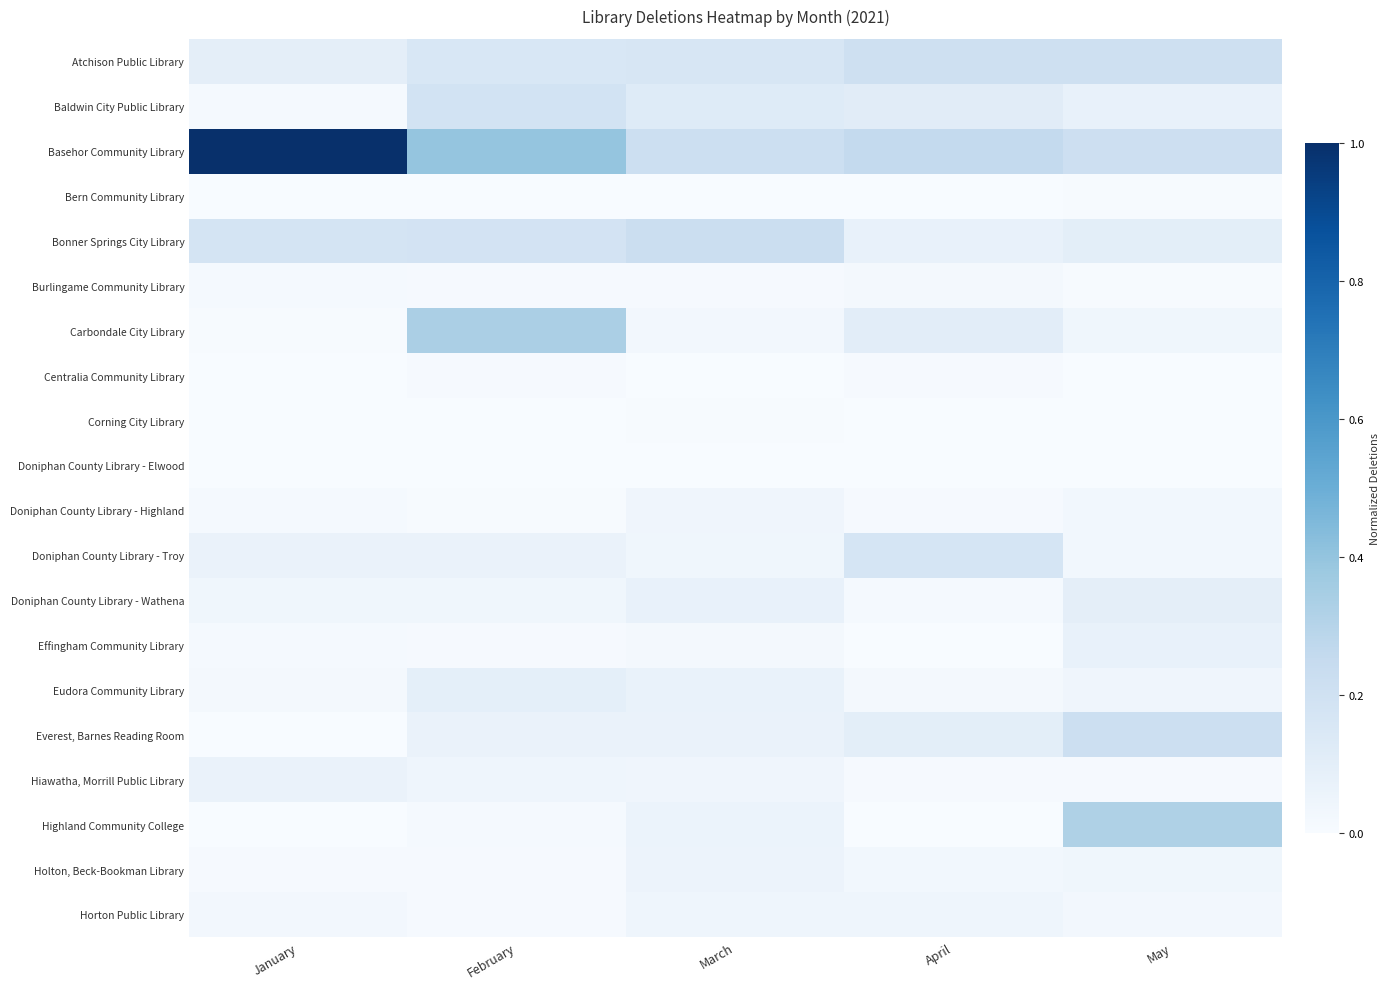

Rank the series by their maximum value, from highest to lowest.

Basehor Community Library, Carbondale City Library, Highland Community College, Bonner Springs City Library, Everest, Barnes Reading Room, Atchison Public Library, Baldwin City Public Library, Doniphan County Library - Troy, Doniphan County Library - Wathena, Eudora Community Library, Effingham Community Library, Hiawatha, Morrill Public Library, Holton, Beck-Bookman Library, Horton Public Library, Doniphan County Library - Highland, Burlingame Community Library, Centralia Community Library, Bern Community Library, Corning City Library, Doniphan County Library - Elwood